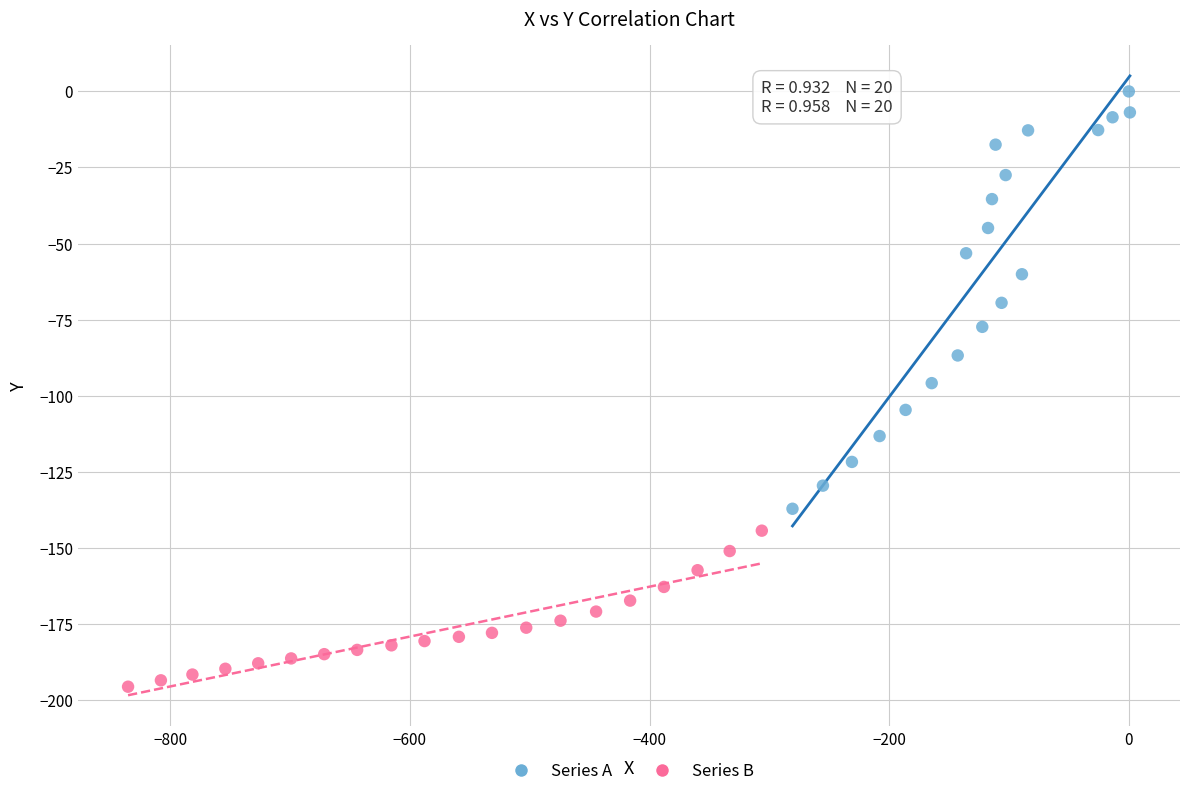

What are all the series names shown in the legend?

Series A, Series B